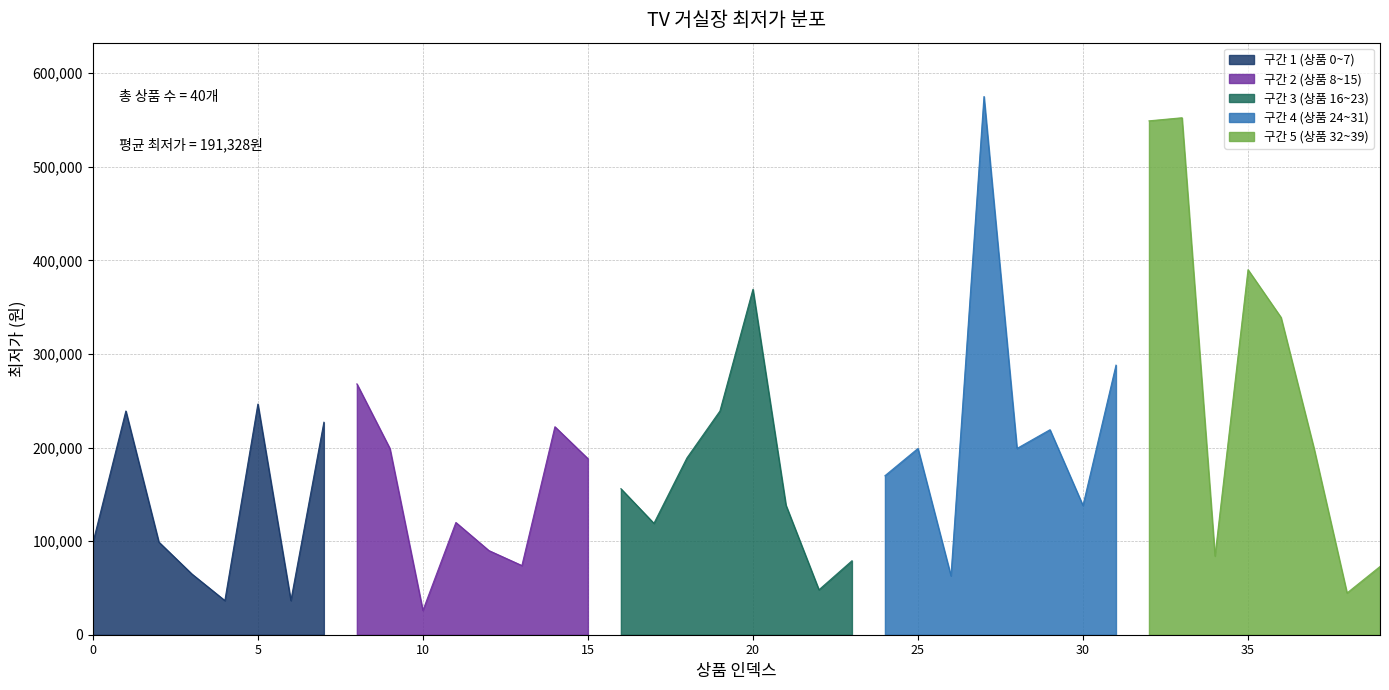

At which category does the chart reach its minimum across all series?

10